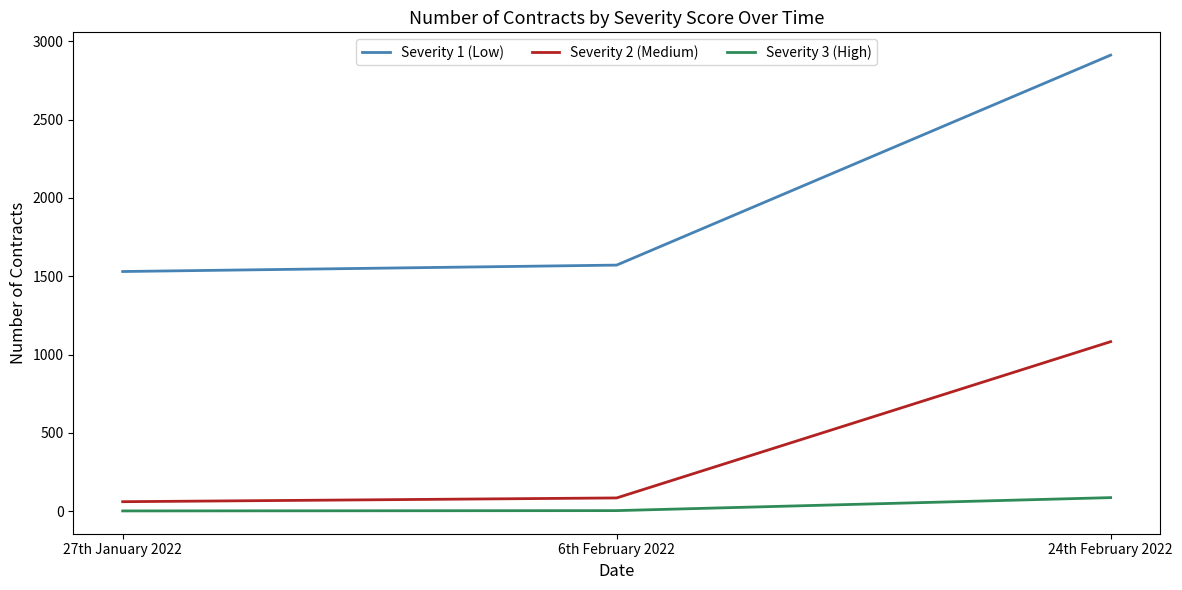

Is the value of Severity 1 (Low) at 27th January 2022 greater than the value of Severity 3 (High) at 6th February 2022?

Yes